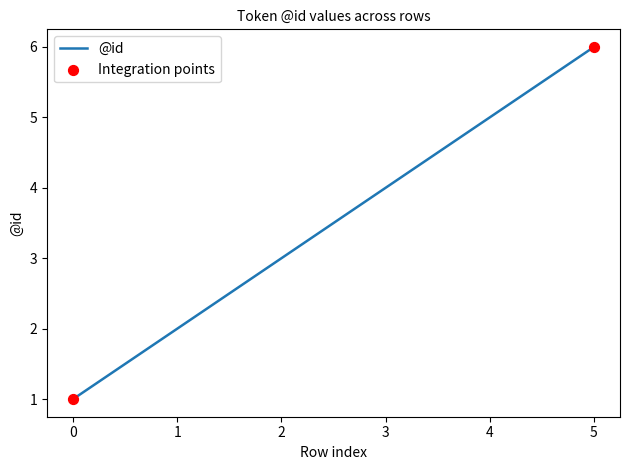

Which has a higher value, 0 or 1?

1